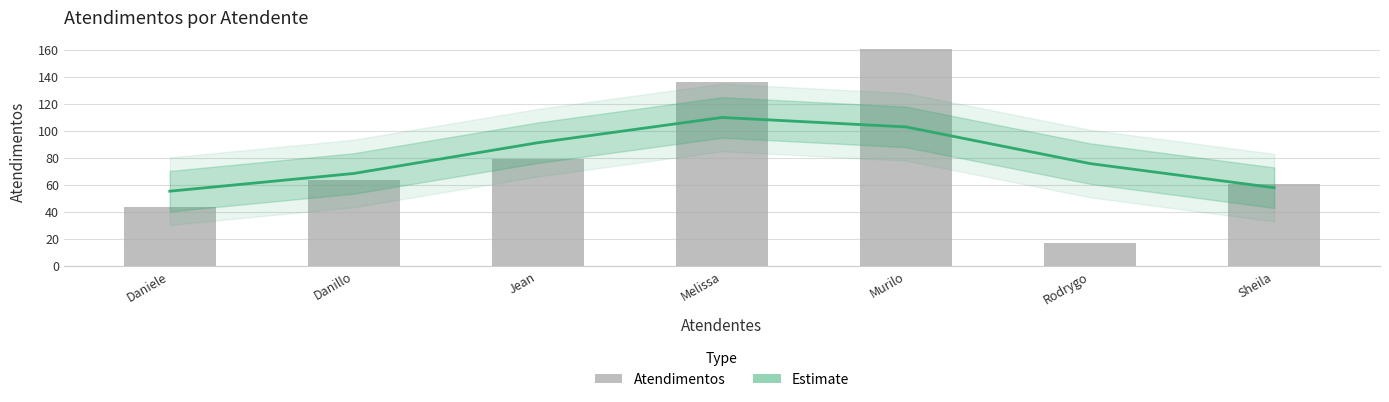

How many distinct data groups are displayed?

2